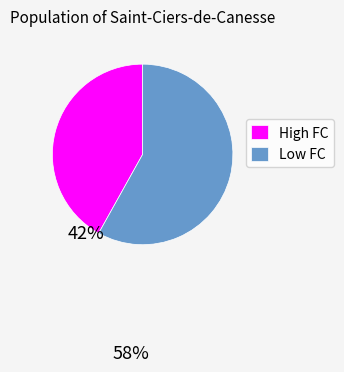

Which category accounts for the majority?

Low FC